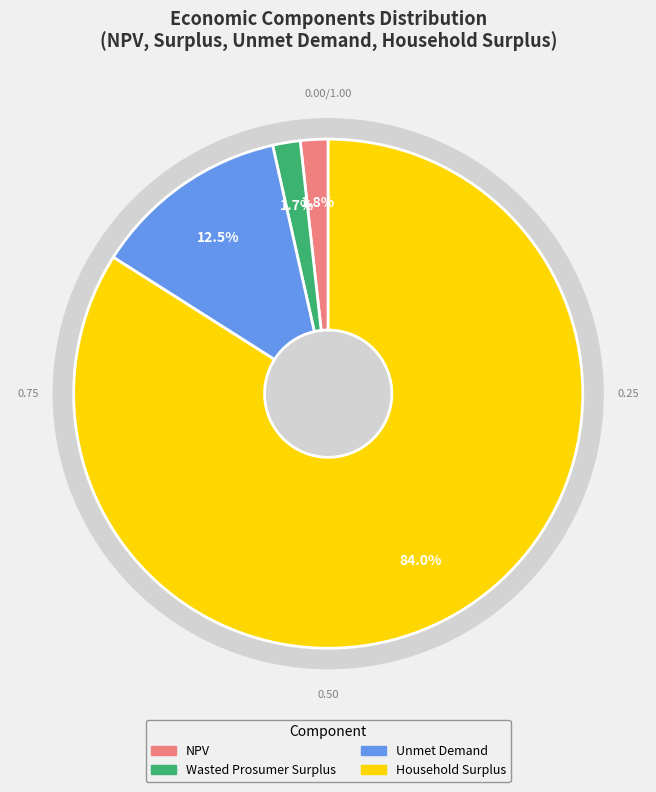

Rank the categories by value from highest to lowest.

Household Surplus, Unmet Demand, NPV, Wasted Prosumer Surplus